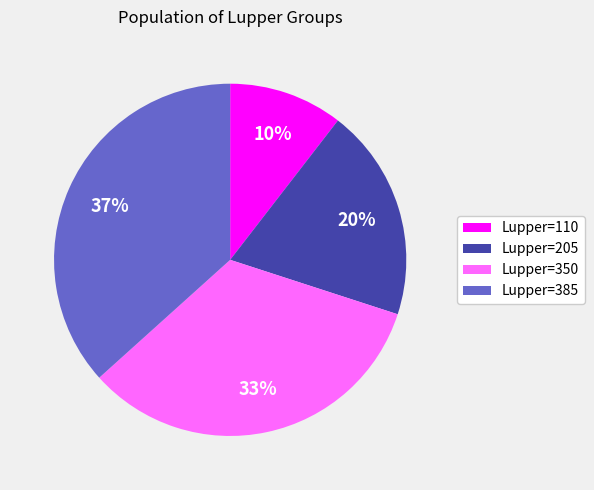

Is the sum of Lupper=110 and Lupper=205 greater than half?

No